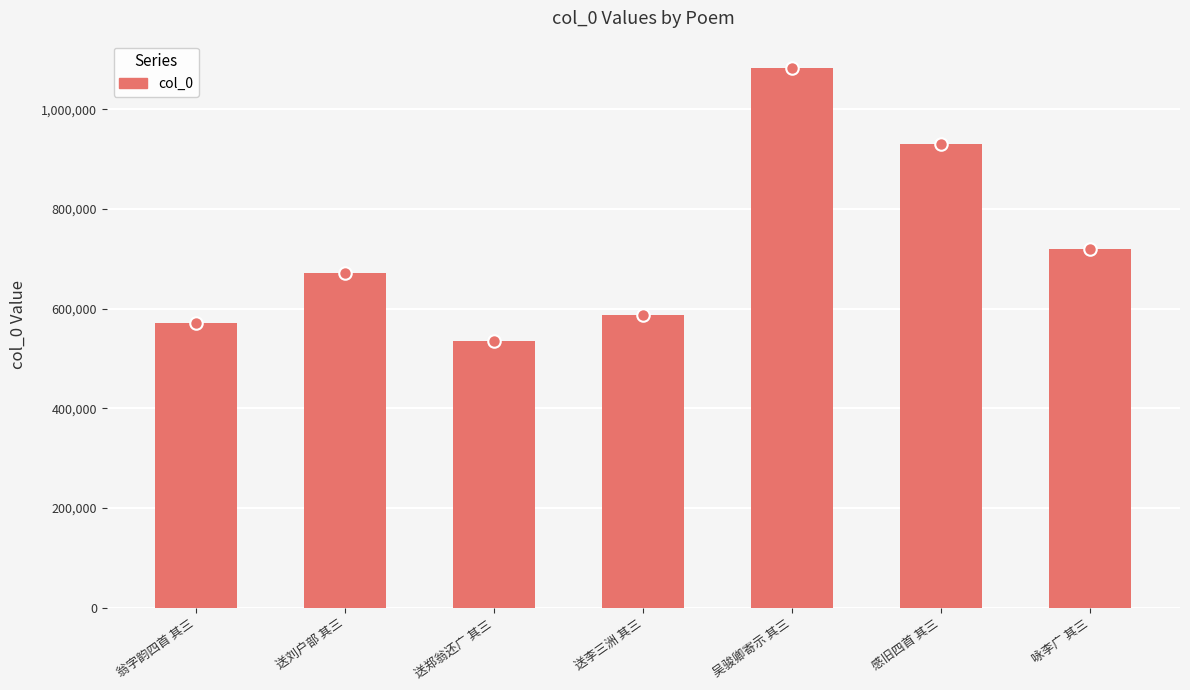

Are the bars grouped side by side (vs. stacked)?

No